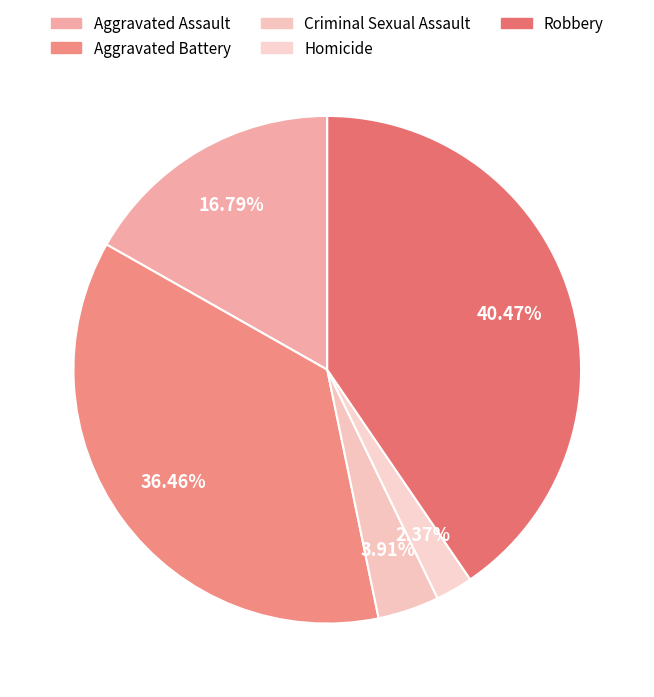

To the nearest percent, what is the combined percentage of Aggravated Battery and Criminal Sexual Assault?

40%